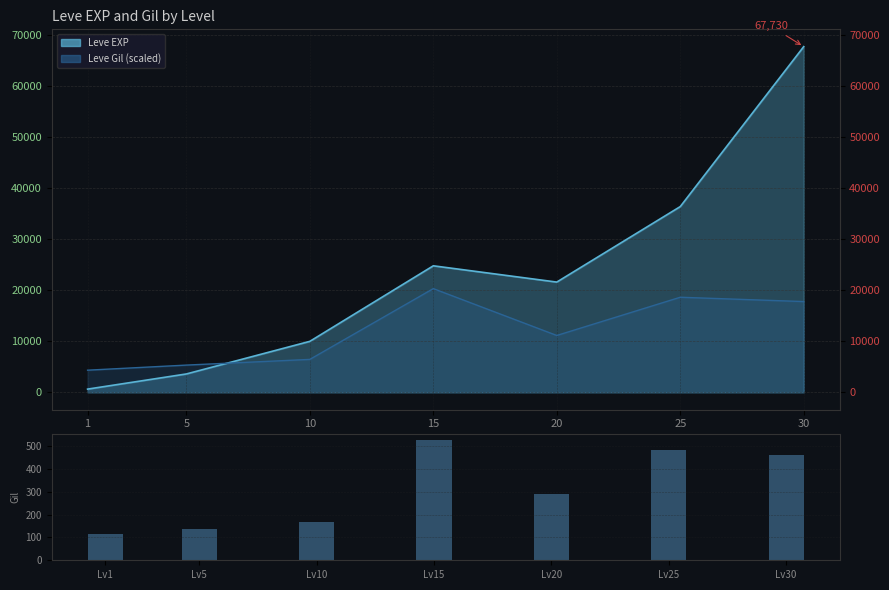

The value at Lv30 is 463. True or false?

True